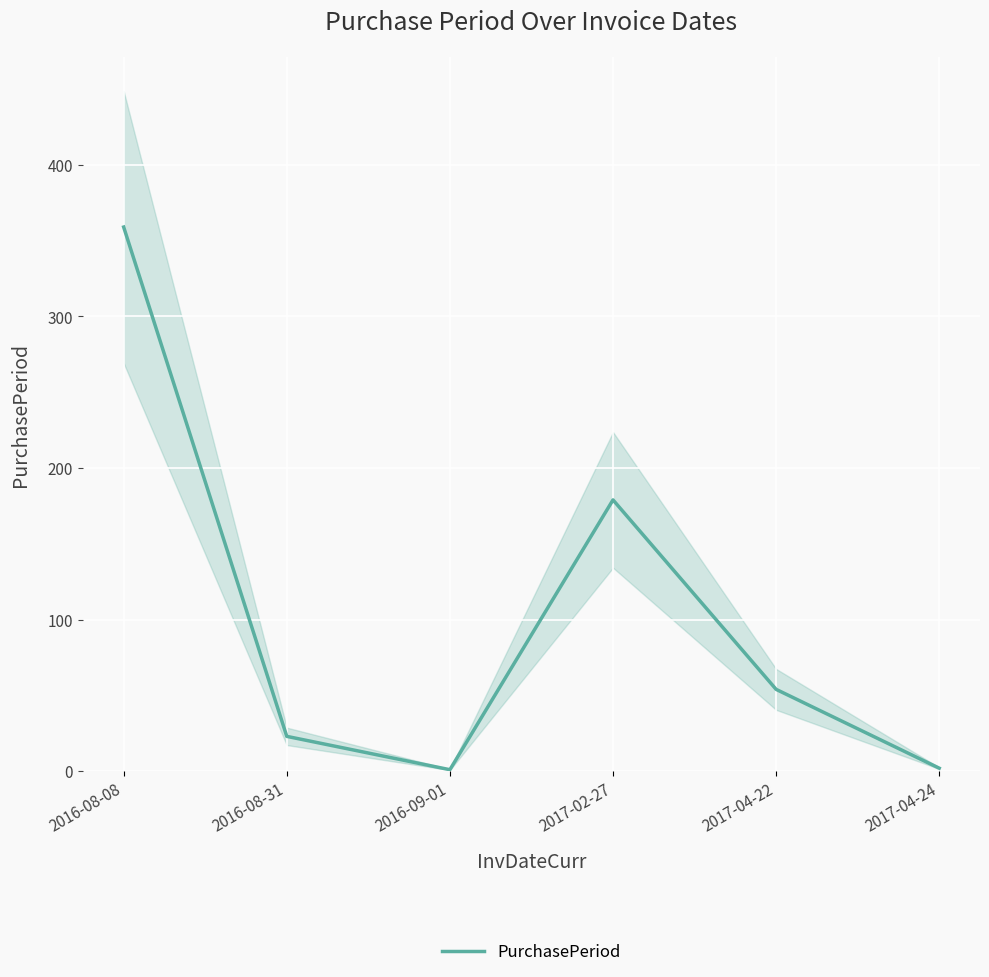

What is the sum of the values at 2017-04-22 and 2017-02-27?

233